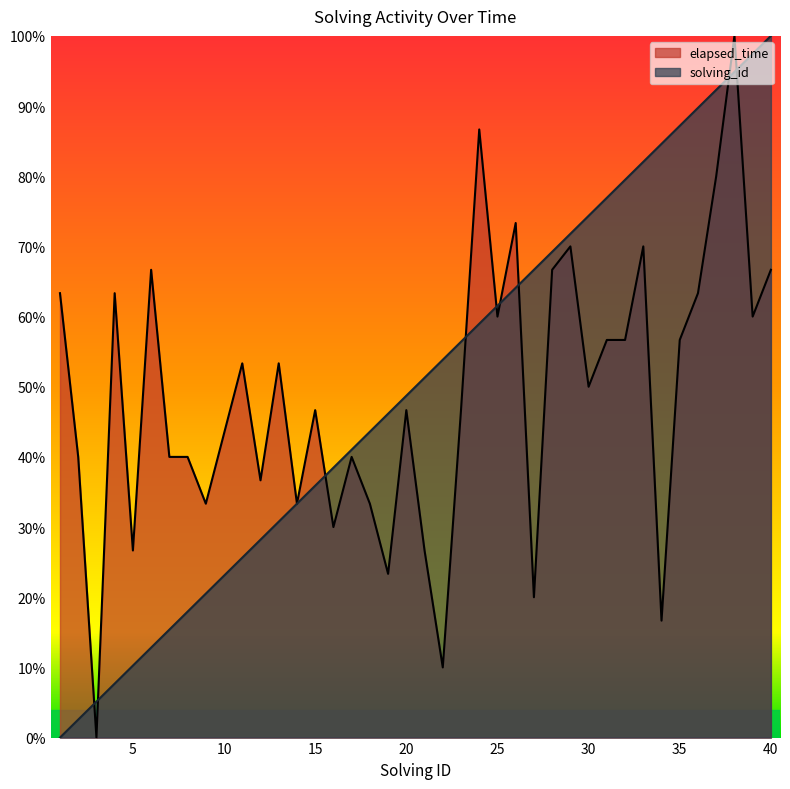

Is it true that solving_id equals 66.0 at 20?

False